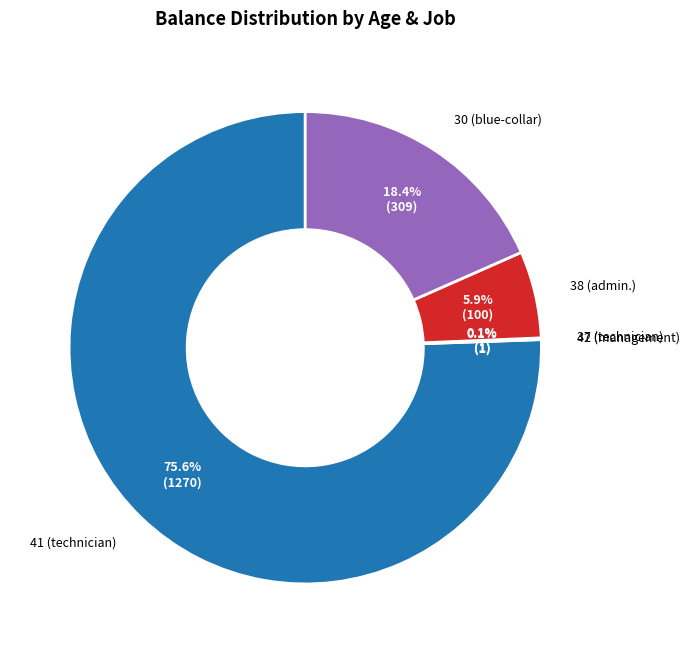

Is there a majority slice in this chart?

Yes